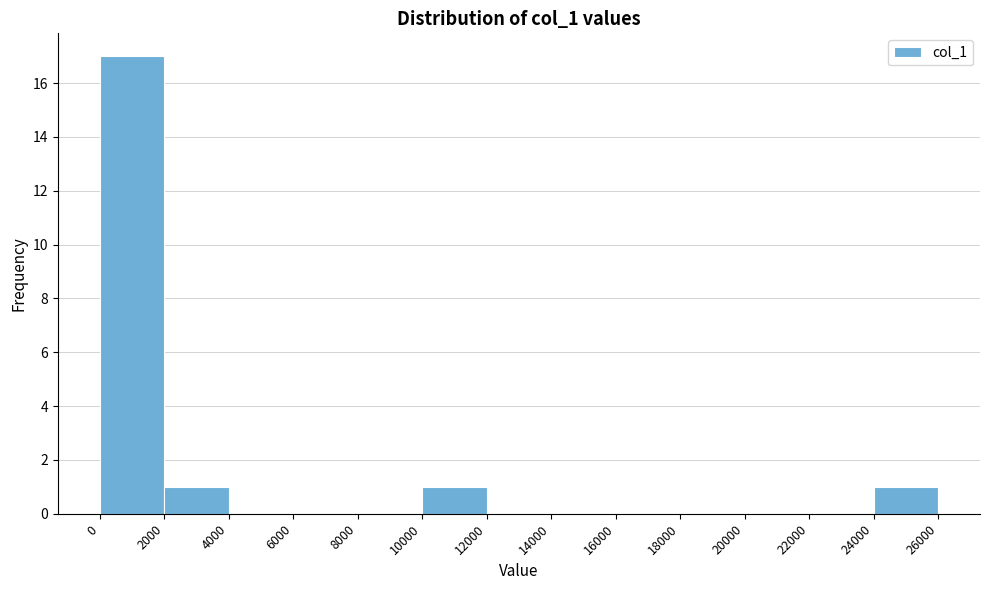

Over which range of the x-axis is the bar tallest?

0 to 2000